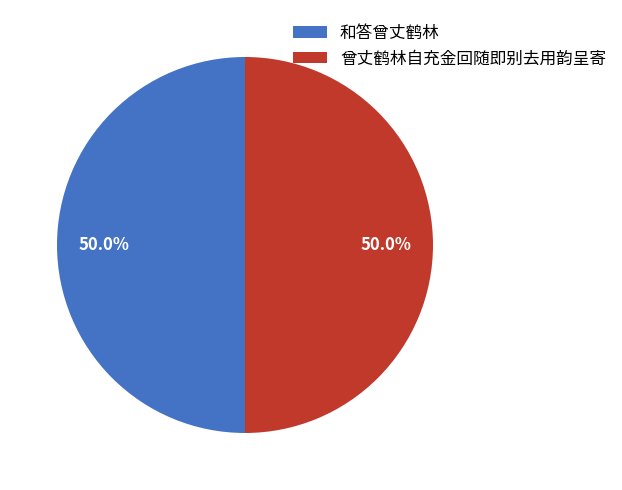

Combined, do 和答曾丈鹤林 and 曾丈鹤林自充金回随即别去用韵呈寄 account for over 50%?

Yes